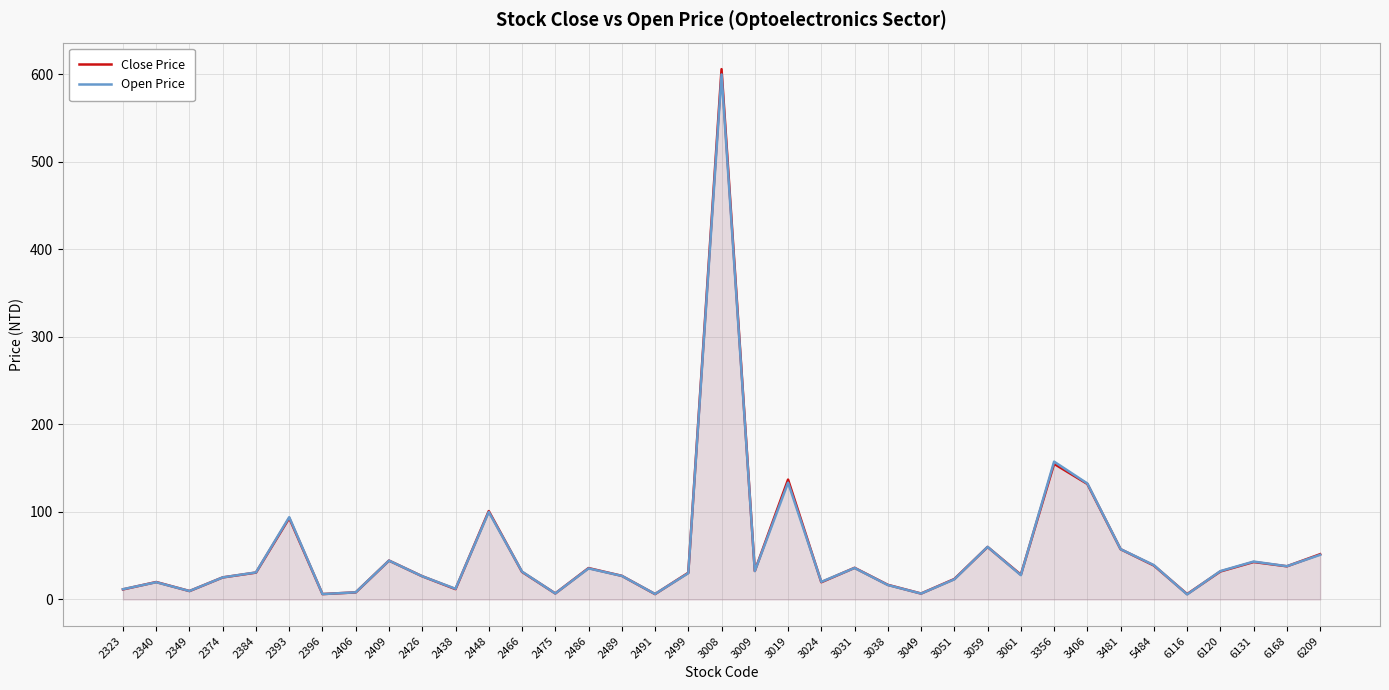

What is the difference between the second highest and second lowest values in the Open Price series?

151.3